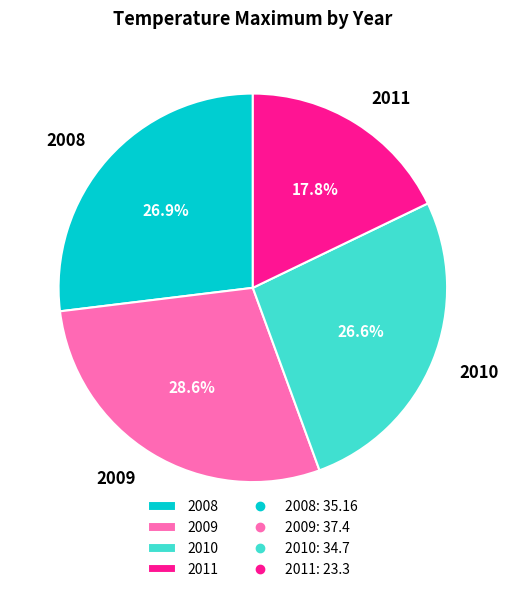

Approximately how many times larger is the value at 2009 compared to 2008?

1.1